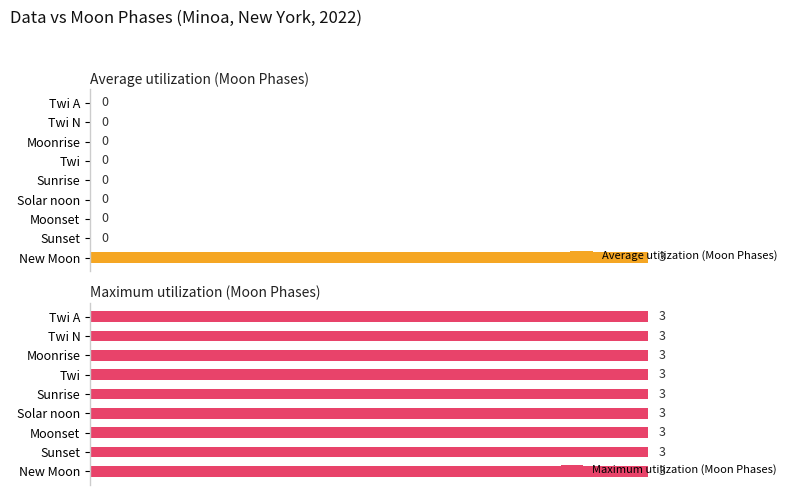

Which series has the widest spread of values?

Average utilization (Moon Phases)